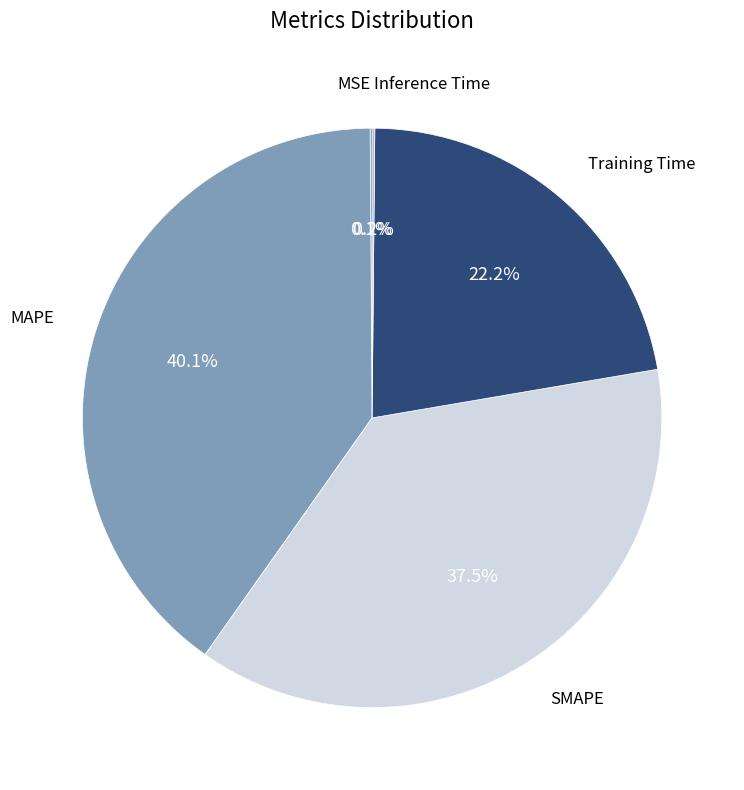

Is there any slice that represents more than half of the pie?

No